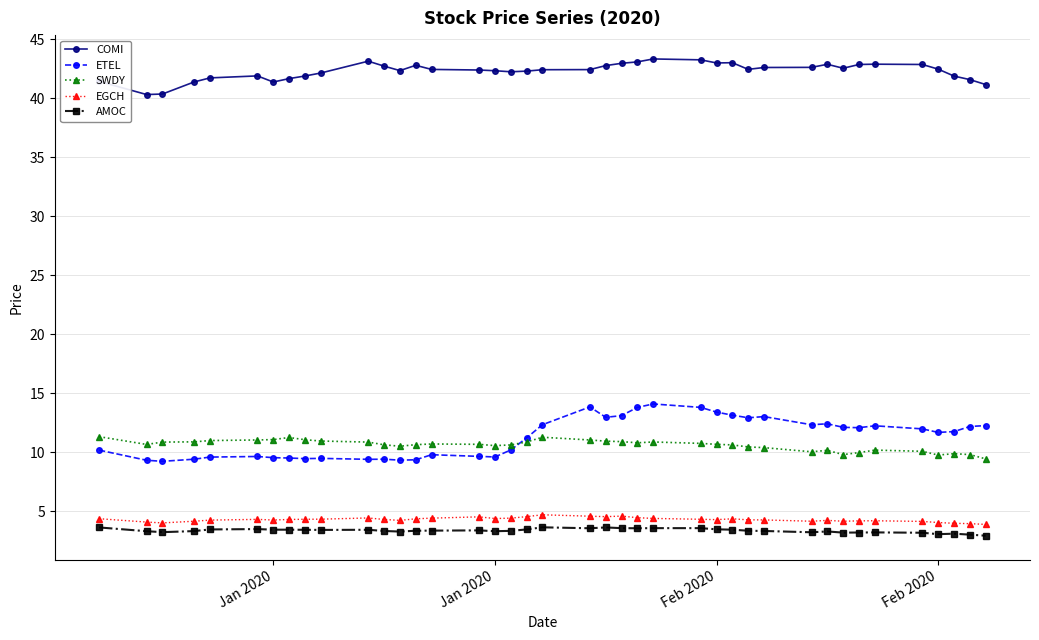

Rank the series by their maximum value, from lowest to highest.

AMOC, EGCH, SWDY, ETEL, COMI